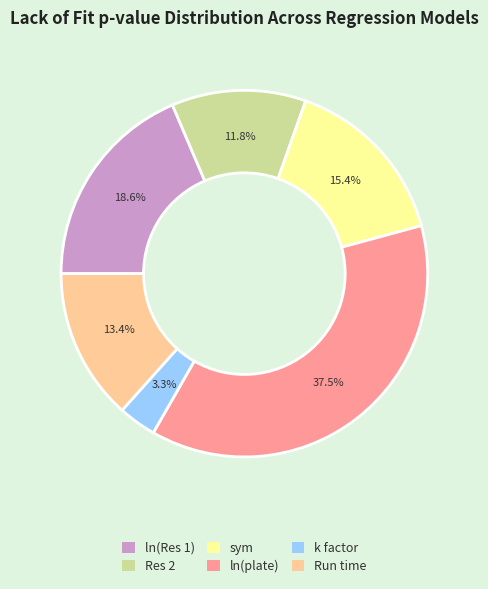

Rank the categories by value from lowest to highest.

k factor, Res 2, Run time, sym, ln(Res 1), ln(plate)